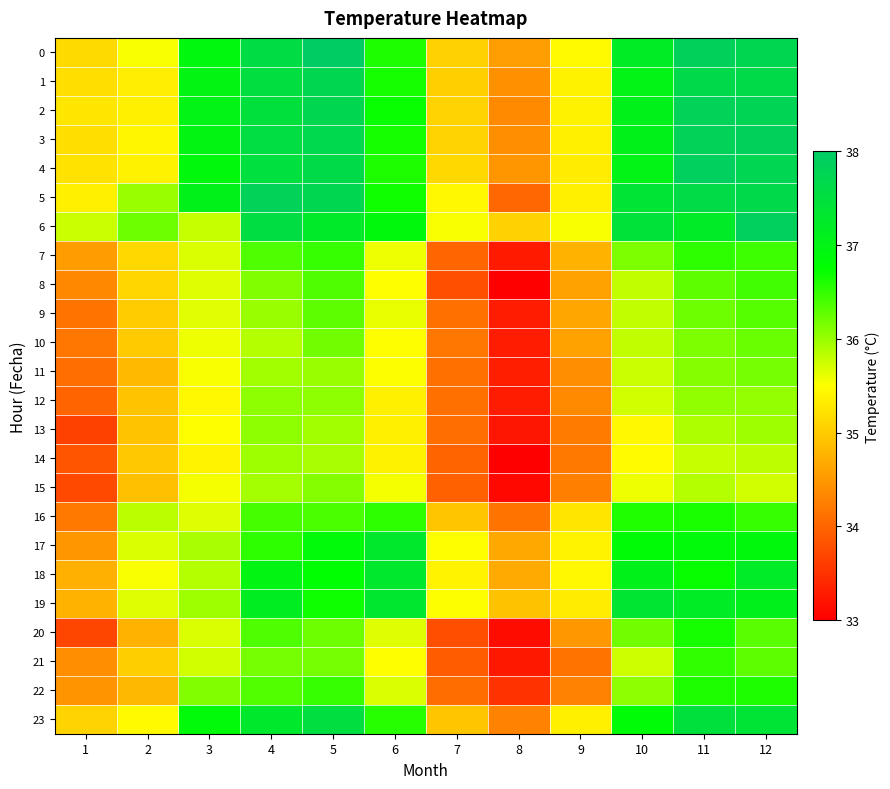

Reading left to right, transcribe all the data shown in this chart.

0: 1=35.1	2=35.5	3=36.9	4=37.6	5=38.0	6=36.6	7=35.1	8=34.6	9=35.4	10=37.2	11=37.9	12=37.7
1: 1=35.2	2=35.3	3=37.0	4=37.5	5=37.7	6=36.6	7=35.0	8=34.4	9=35.4	10=37.0	11=37.7	12=37.6
2: 1=35.3	2=35.4	3=37.0	4=37.5	5=37.7	6=36.7	7=35.1	8=34.4	9=35.4	10=37.1	11=37.8	12=37.8
3: 1=35.2	2=35.4	3=37.0	4=37.5	5=37.7	6=36.6	7=35.1	8=34.4	9=35.4	10=37.1	11=37.8	12=37.9
4: 1=35.2	2=35.4	3=36.9	4=37.5	5=37.6	6=36.6	7=35.1	8=34.5	9=35.3	10=37.0	11=37.9	12=37.7
5: 1=35.3	2=36.0	3=37.1	4=37.8	5=37.7	6=36.7	7=35.4	8=34.0	9=35.4	10=37.4	11=37.6	12=37.7
6: 1=35.8	2=36.2	3=35.8	4=37.6	5=37.3	6=36.9	7=35.5	8=35.1	9=35.5	10=37.4	11=37.2	12=37.9
7: 1=34.5	2=35.1	3=35.7	4=36.4	5=36.5	6=35.6	7=34.0	8=33.3	9=34.8	10=36.1	11=36.5	12=36.4
8: 1=34.3	2=35.1	3=35.7	4=36.1	5=36.4	6=35.5	7=33.8	8=33.0	9=34.6	10=35.8	11=36.3	12=36.4
9: 1=34.1	2=35.0	3=35.6	4=36.0	5=36.3	6=35.6	7=34.1	8=33.3	9=34.6	10=35.8	11=36.2	12=36.3
10: 1=34.2	2=35.0	3=35.6	4=35.9	5=36.2	6=35.5	7=34.2	8=33.3	9=34.6	10=35.8	11=36.1	12=36.2
11: 1=34.1	2=34.8	3=35.5	4=36.0	5=36.0	6=35.5	7=34.1	8=33.3	9=34.4	10=35.8	11=36.1	12=36.2
12: 1=34.0	2=34.9	3=35.4	4=36.1	5=36.1	6=35.3	7=34.1	8=33.3	9=34.4	10=35.7	11=36.0	12=36.0
13: 1=33.7	2=34.9	3=35.5	4=36.1	5=36.0	6=35.4	7=34.1	8=33.2	9=34.2	10=35.4	11=35.9	12=36.0
14: 1=33.8	2=35.0	3=35.4	4=36.0	5=35.9	6=35.4	7=34.0	8=33.0	9=34.2	10=35.5	11=35.8	12=35.8
15: 1=33.7	2=34.9	3=35.6	4=35.9	5=36.1	6=35.6	7=33.9	8=33.1	9=34.3	10=35.6	11=35.9	12=35.7
16: 1=34.2	2=35.8	3=35.7	4=36.4	5=36.4	6=36.5	7=34.9	8=34.1	9=35.3	10=36.6	11=36.6	12=36.5
17: 1=34.5	2=35.7	3=35.9	4=36.5	5=36.9	6=37.3	7=35.5	8=34.7	9=35.4	10=36.8	11=36.9	12=36.9
18: 1=34.7	2=35.5	3=35.9	4=37.0	5=36.7	6=37.3	7=35.4	8=34.7	9=35.4	10=37.1	11=36.7	12=37.2
19: 1=34.8	2=35.7	3=36.0	4=37.1	5=36.7	6=37.3	7=35.5	8=34.9	9=35.3	10=37.4	11=37.2	12=37.1
20: 1=33.7	2=34.8	3=35.7	4=36.4	5=36.2	6=35.7	7=33.8	8=33.1	9=34.5	10=36.2	11=36.6	12=36.3
21: 1=34.4	2=35.0	3=35.7	4=36.2	5=36.2	6=35.5	7=33.9	8=33.2	9=34.1	10=35.7	11=36.5	12=36.3
22: 1=34.5	2=34.8	3=36.1	4=36.3	5=36.5	6=35.7	7=34.1	8=33.5	9=34.3	10=36.1	11=36.6	12=36.6
23: 1=35.1	2=35.5	3=36.9	4=37.3	5=37.5	6=36.6	7=34.9	8=34.3	9=35.3	10=36.8	11=37.5	12=37.4